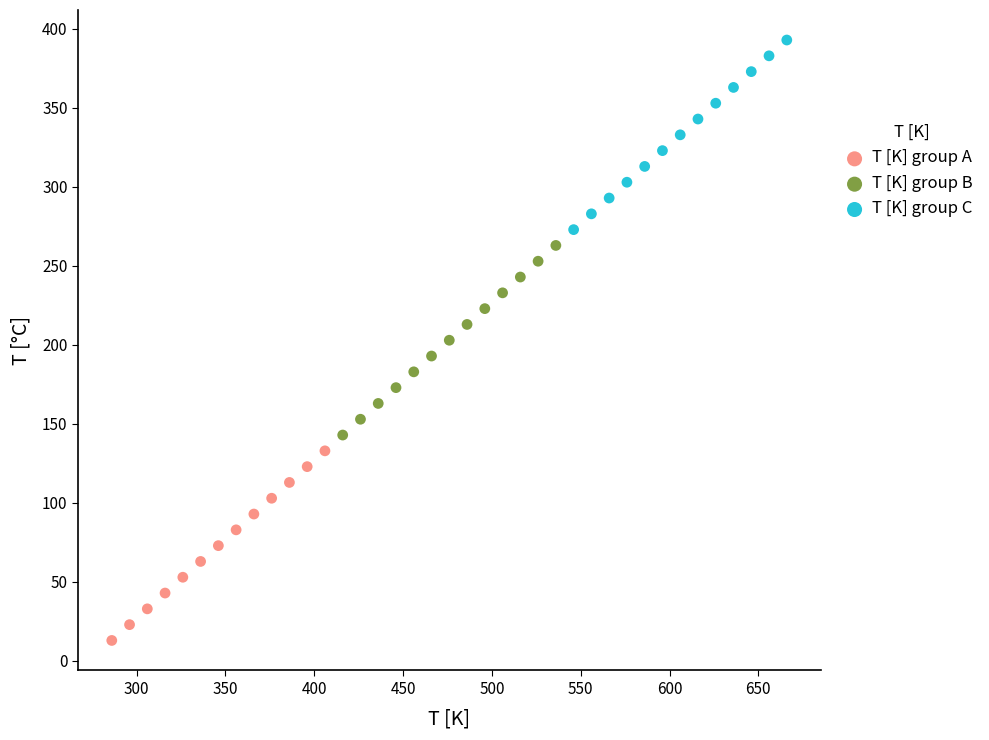

Which series reaches the maximum Y coordinate?

T [K] group C